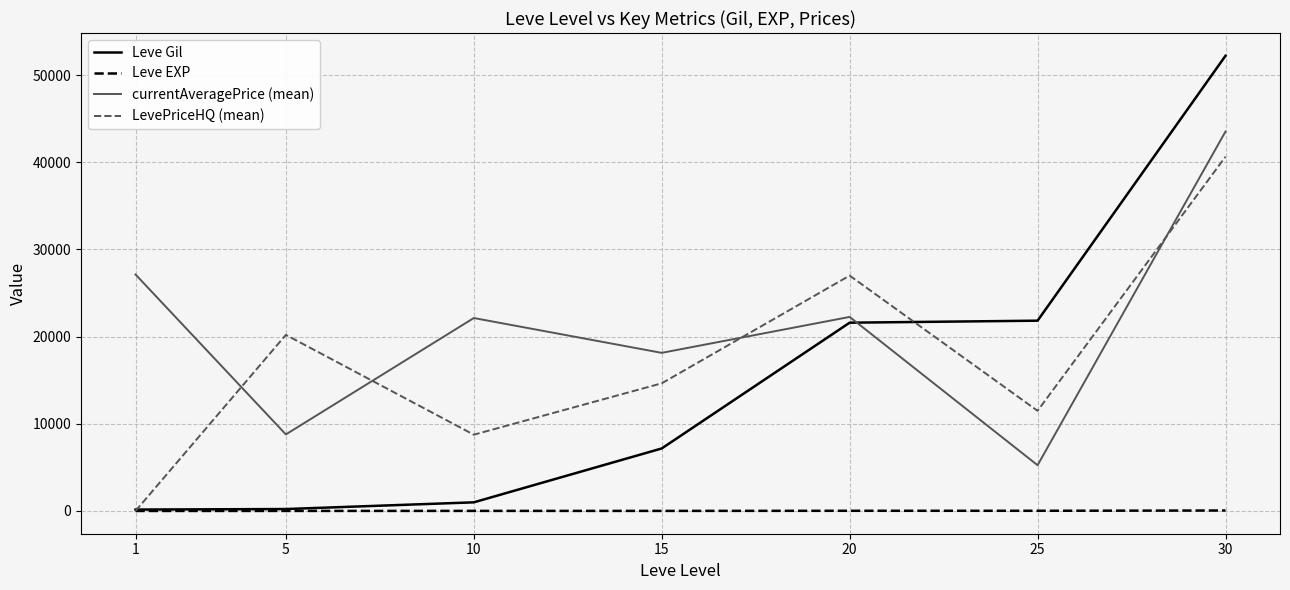

List the series in order of their peak value, lowest first.

Leve EXP, LevePriceHQ (mean), currentAveragePrice (mean), Leve Gil